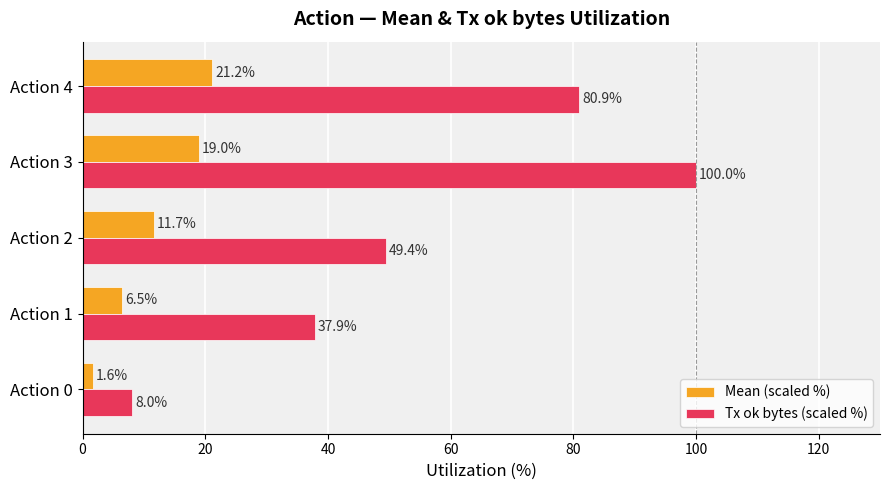

What are all the series names shown in the legend?

Mean (scaled %), Tx ok bytes (scaled %)